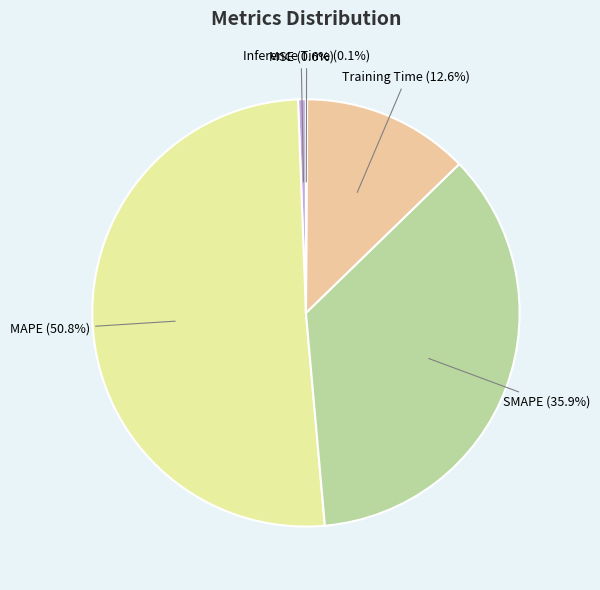

Do Training Time and MSE together represent more than half of the pie?

No